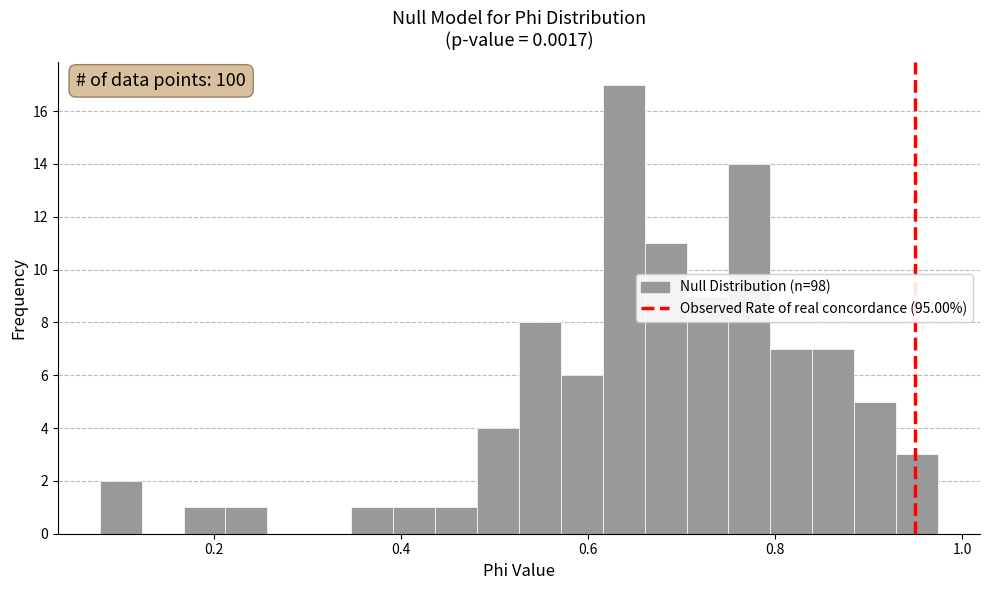

Around what value on the x-axis is the tallest bar? Give the approximate position of its centre, as read against the axis.

0.64